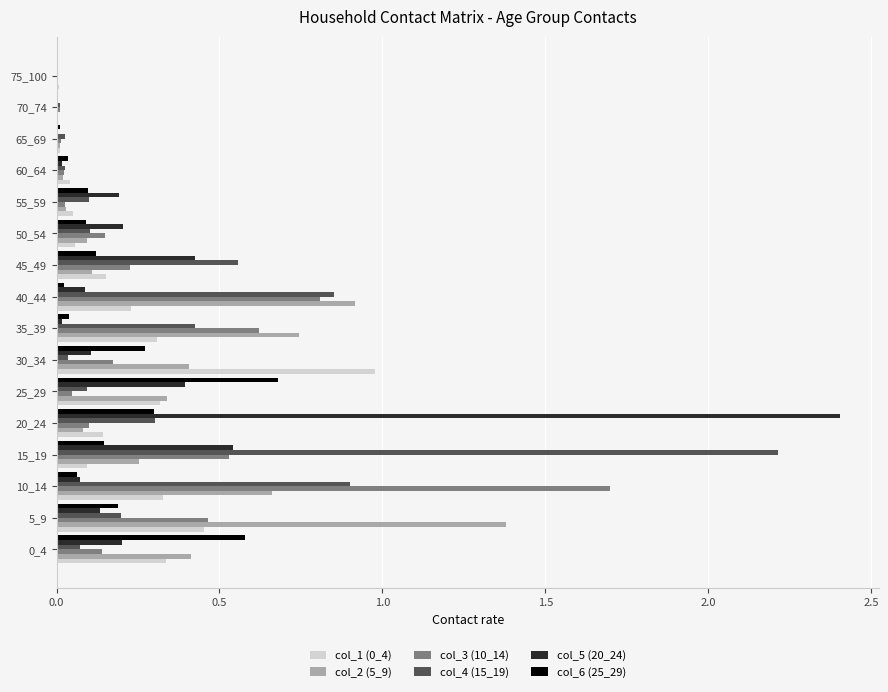

Is the value of col_4 (15_19) at 50_54 greater than the value of col_5 (20_24) at 0_4?

No